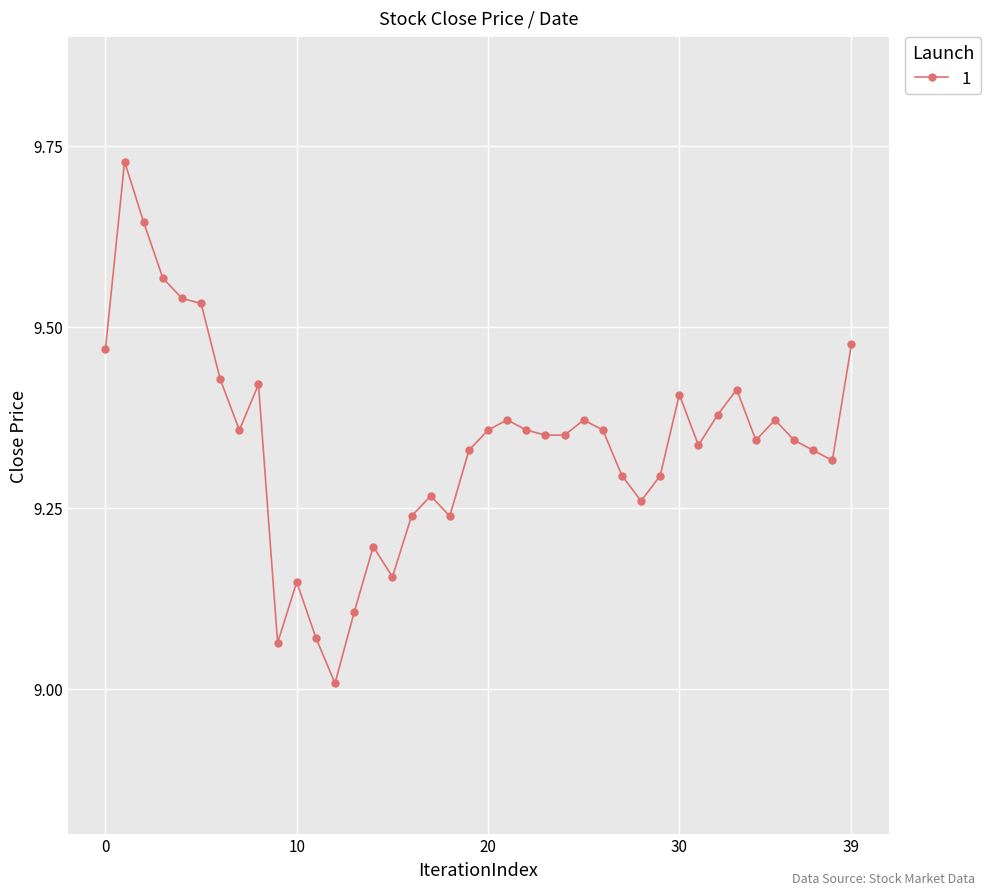

True or false: there are more than 1 points higher than both neighbors.

True